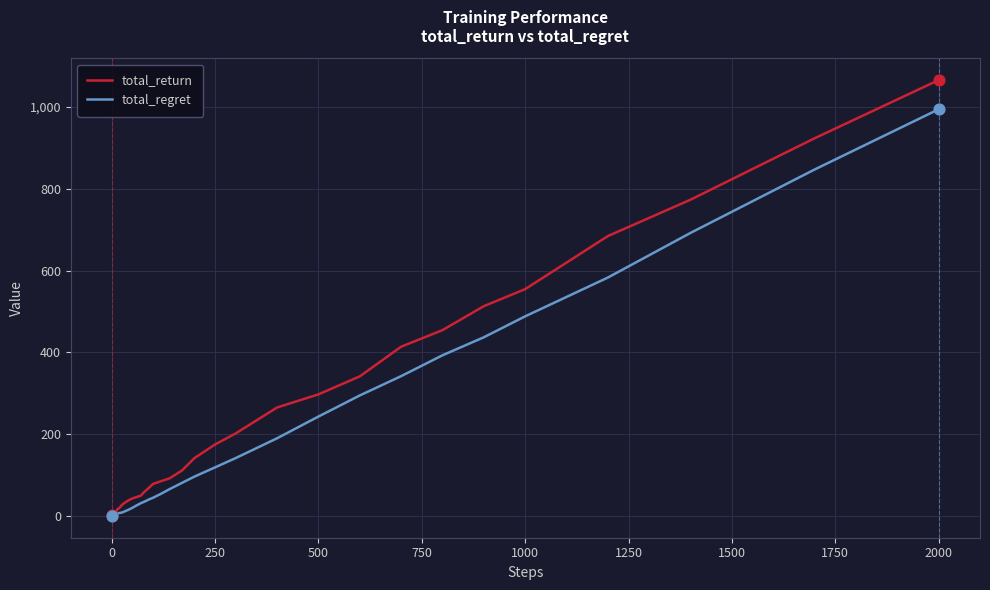

Rank the series by their maximum value, from highest to lowest.

total_return, total_regret